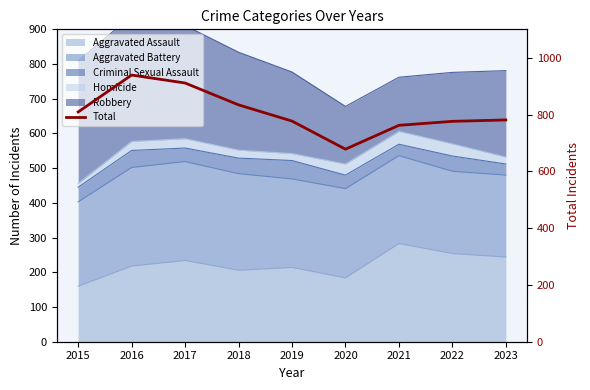

What is the difference between the second highest and minimum values?

233